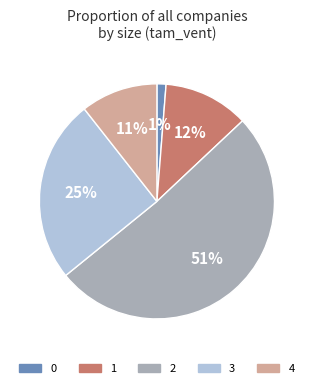

True or false: 4 accounts for 11% of the total.

True